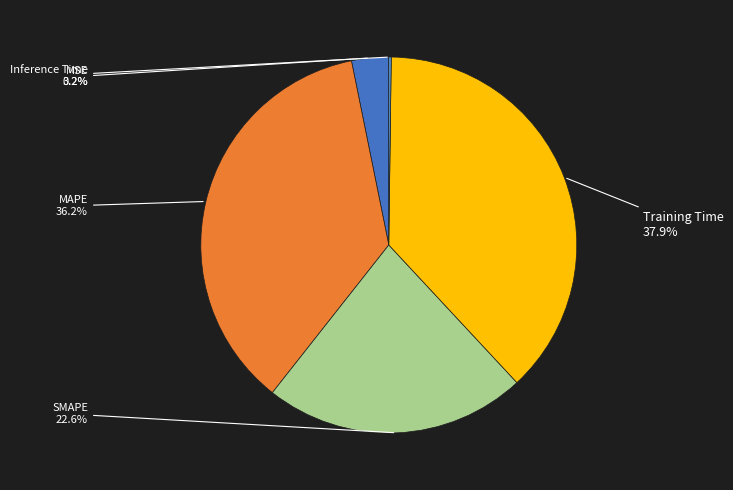

Does any single category account for the majority?

No